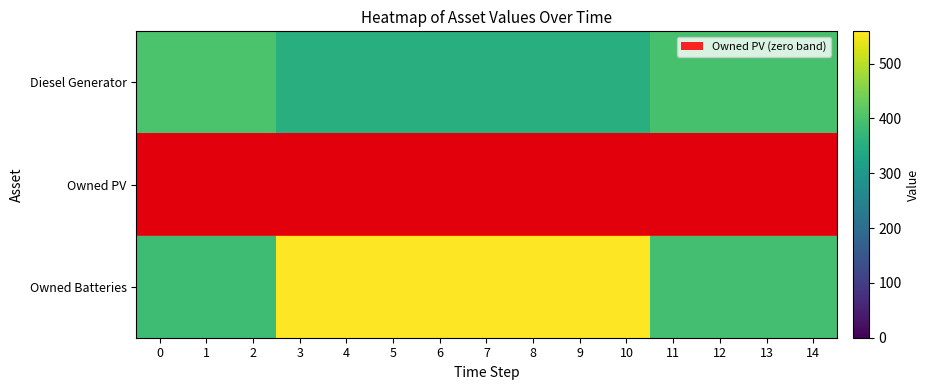

Between 5 and 9, which series saw the biggest shift?

Diesel Generator